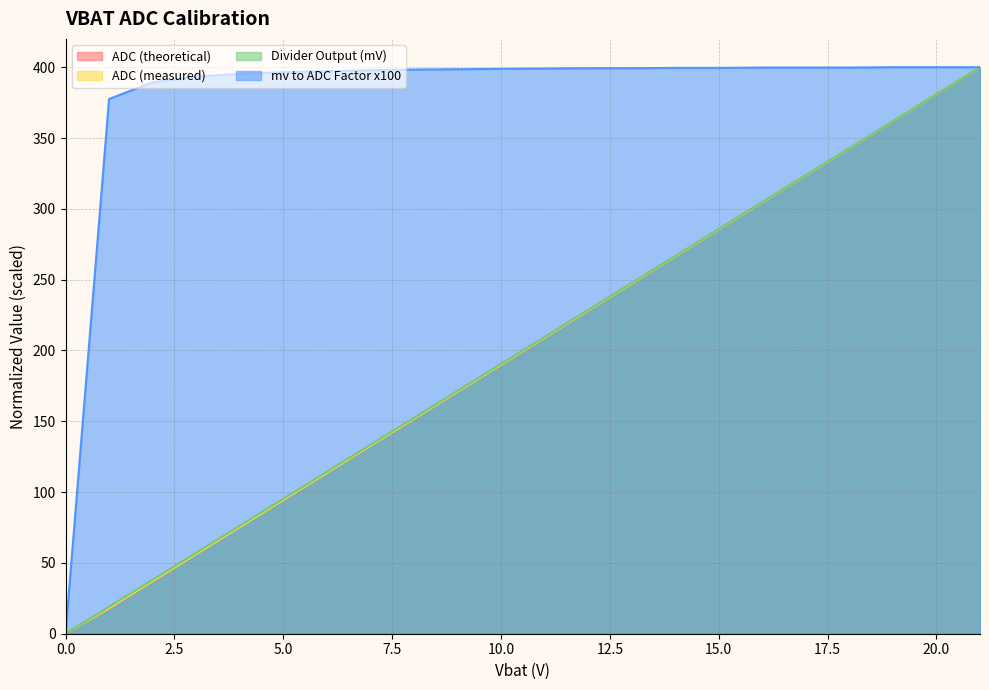

What is the sum of the mv to ADC Factor x100 values at 0 and 18?

399.8